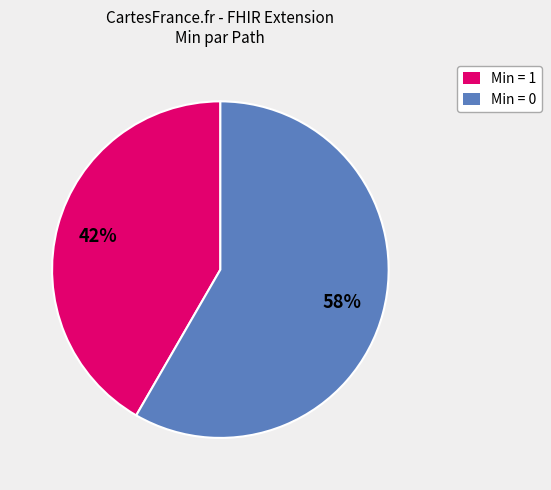

To the nearest percent, what is the average slice percentage?

50%